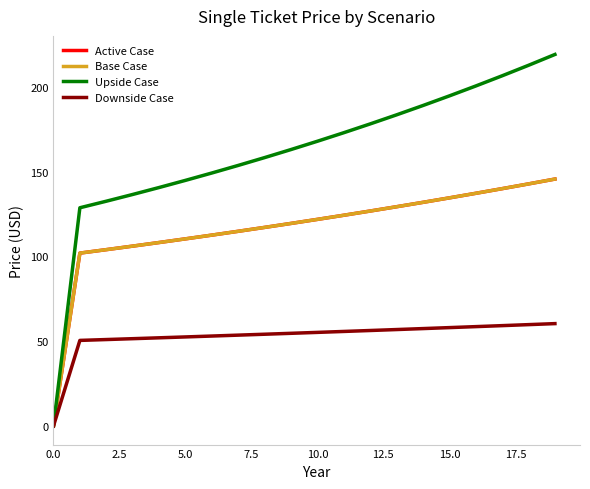

True or false: Downside Case and Upside Case intersect in this chart.

False